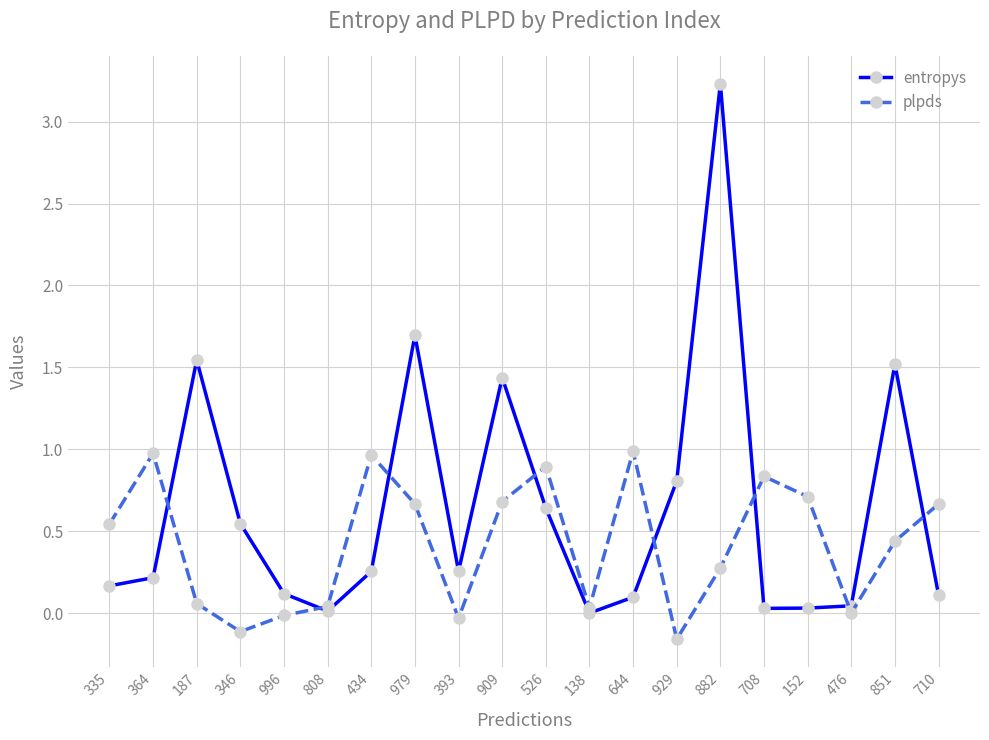

How many categories are shown in the chart?

20